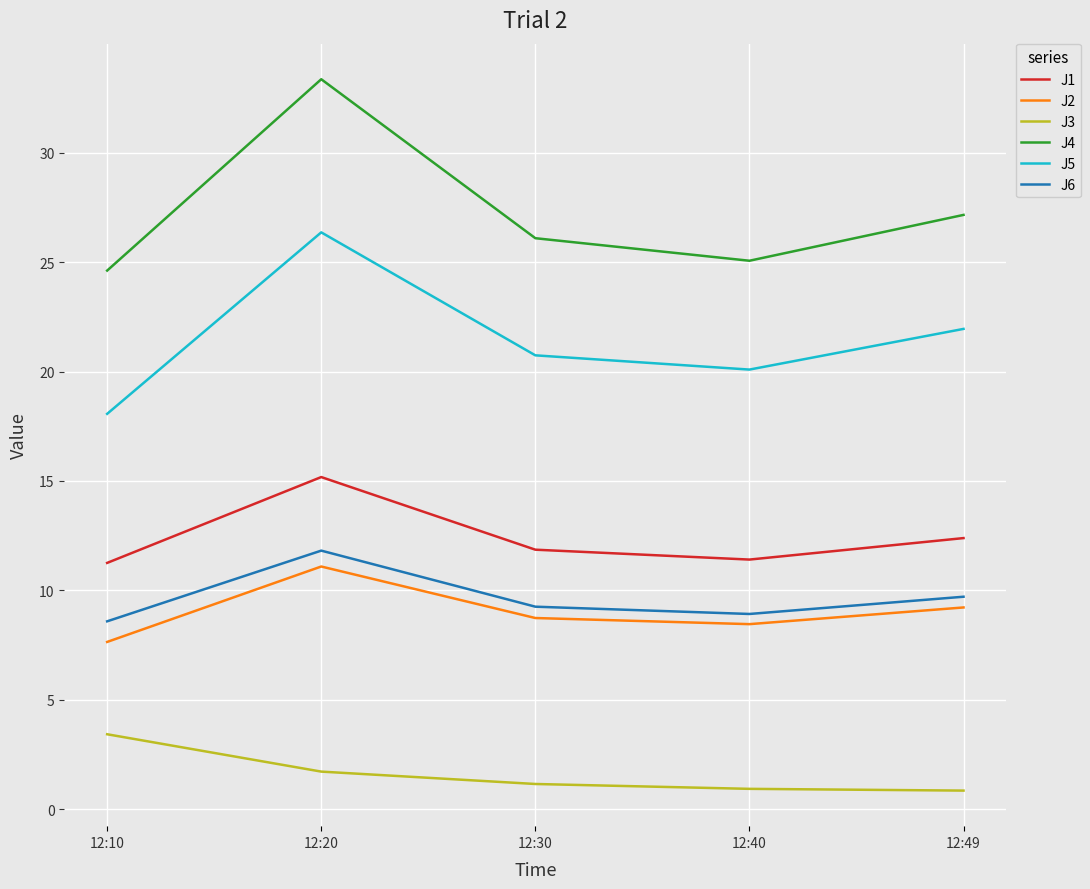

What is the difference between the J6 values at 12:49 and 12:40?

0.8